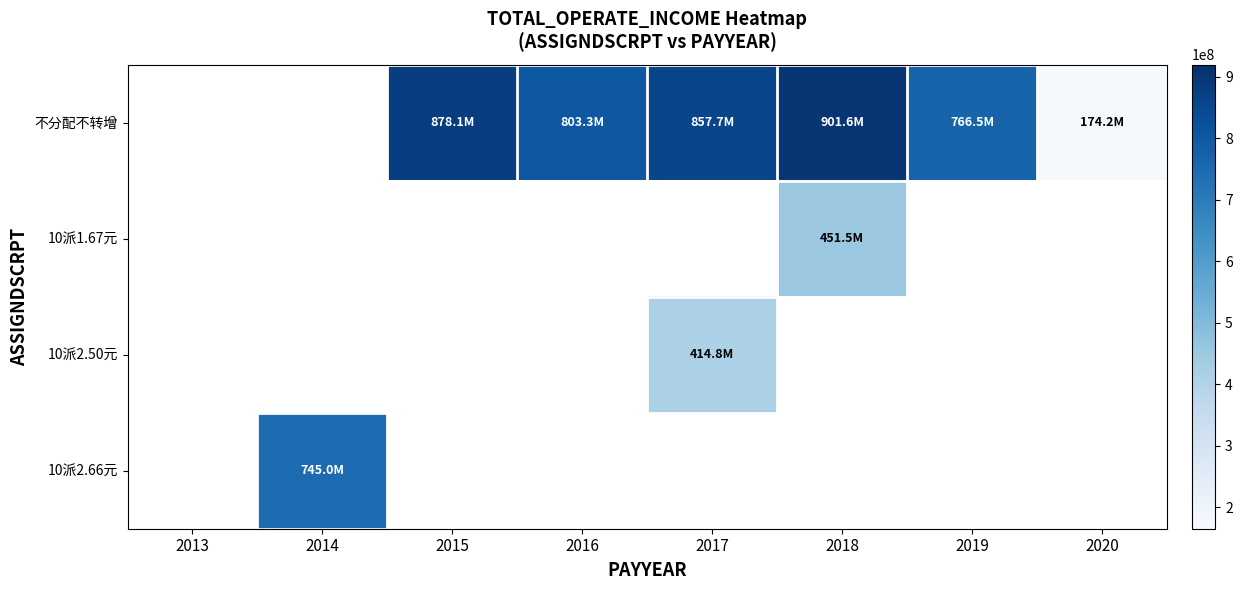

Read the 10派1.67元 value at 2018.

451496223.3